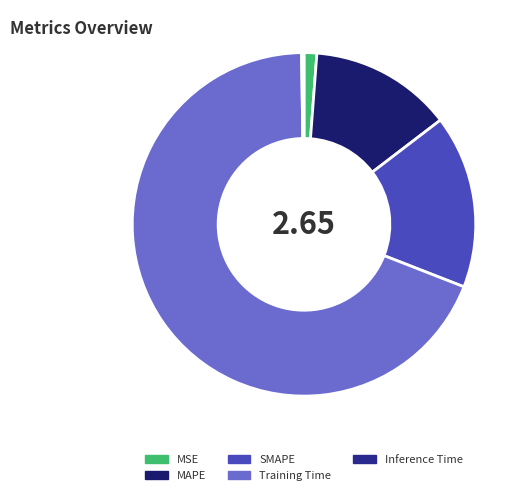

Which has a higher value, Inference Time or MAPE?

MAPE